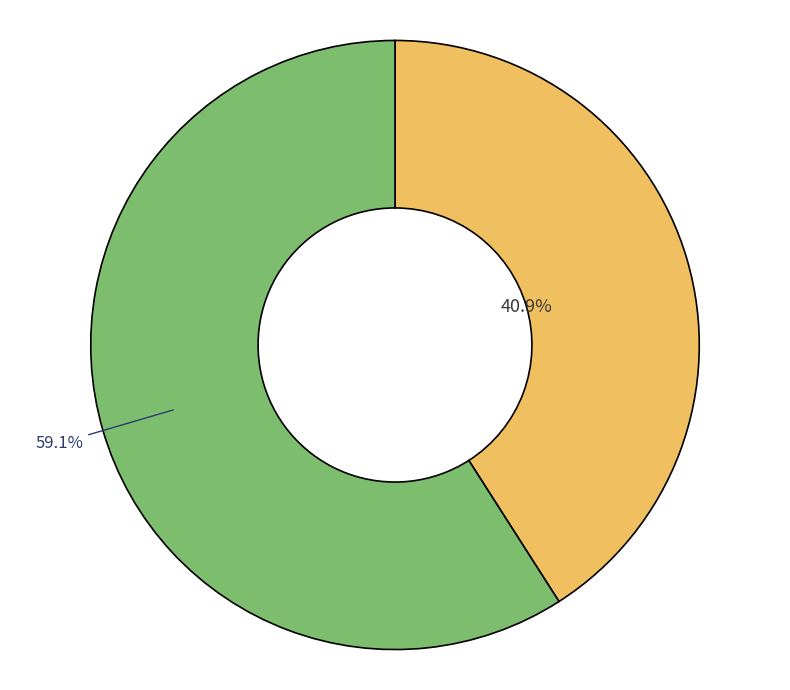

Does any single category account for the majority?

Yes